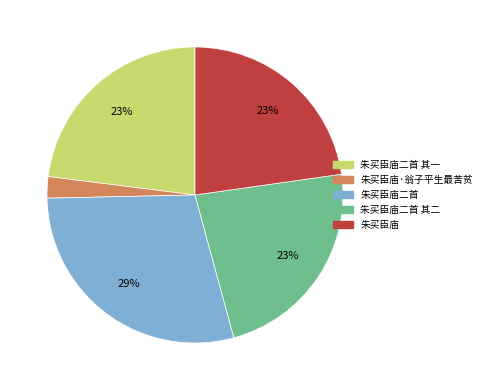

Is there any slice that represents more than half of the pie?

No